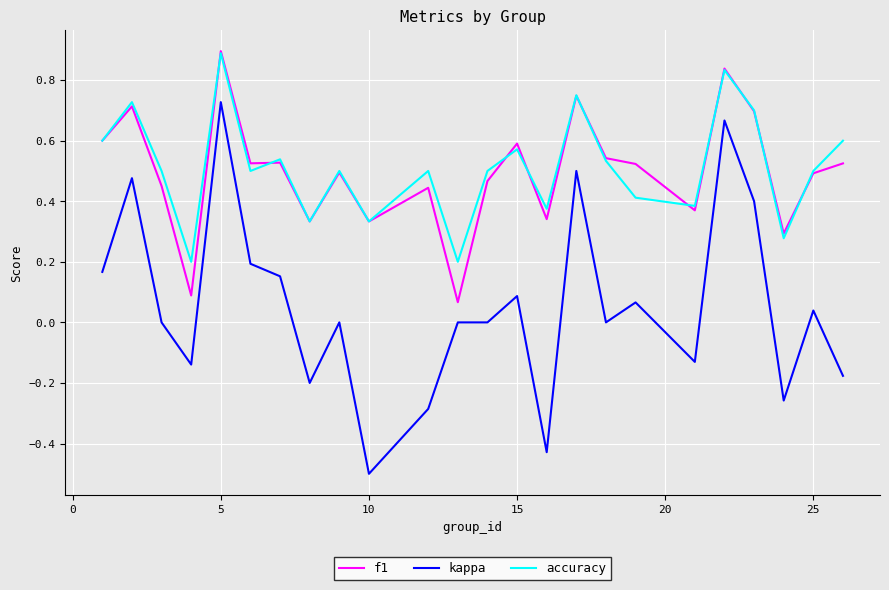

True or false: kappa and f1 cross at least once.

False